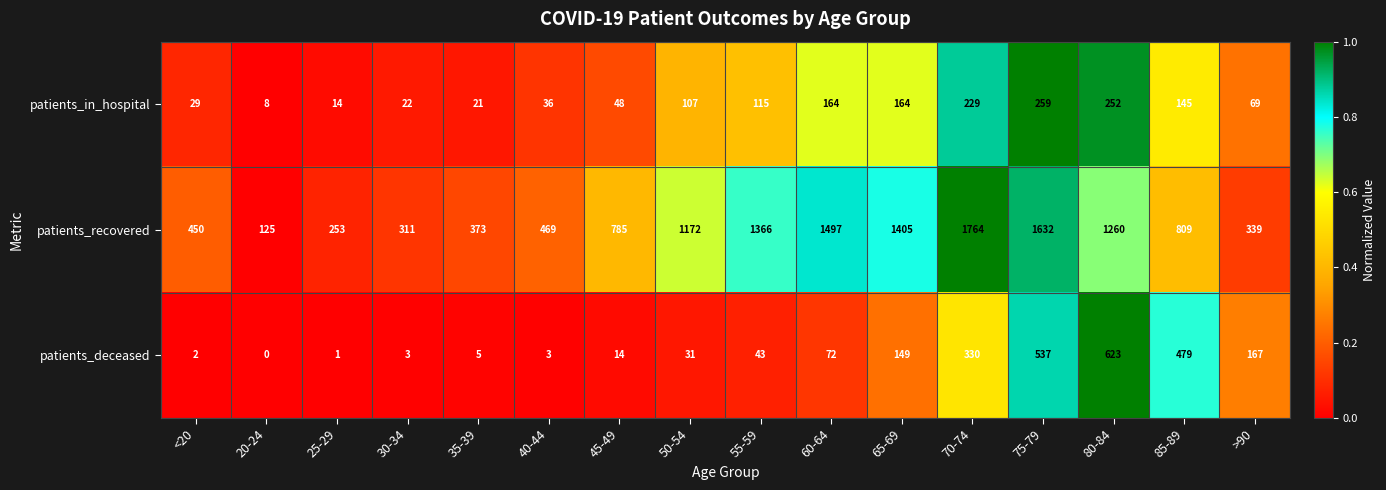

List the series in order of their peak value, lowest first.

patients_in_hospital, patients_deceased, patients_recovered